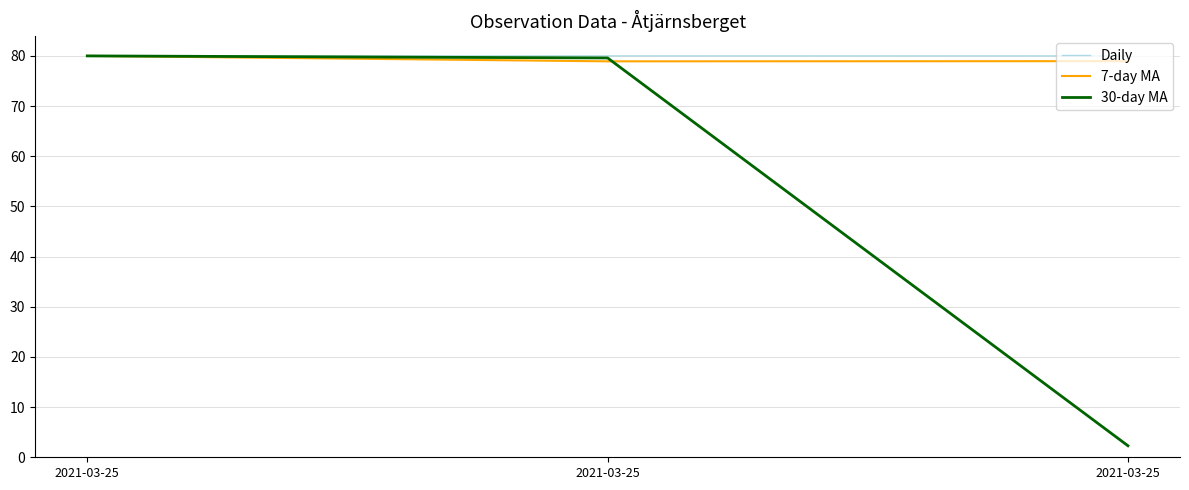

What is the sum of all Daily values?

240.0